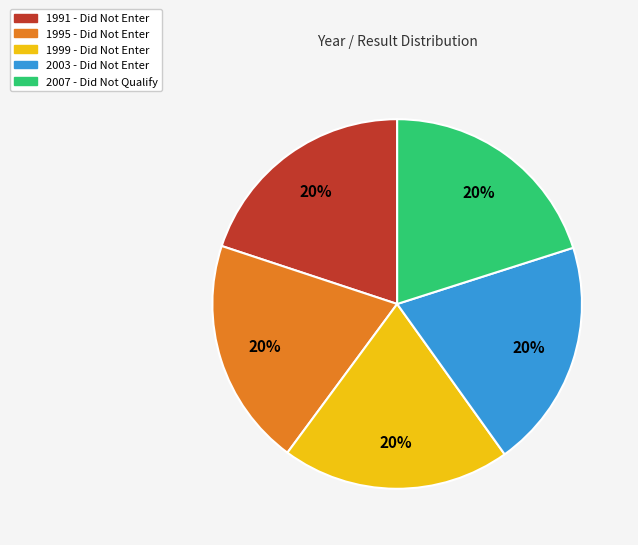

To the nearest percent, what is the combined percentage of 1991 - Did Not Enter and 2003 - Did Not Enter?

40%